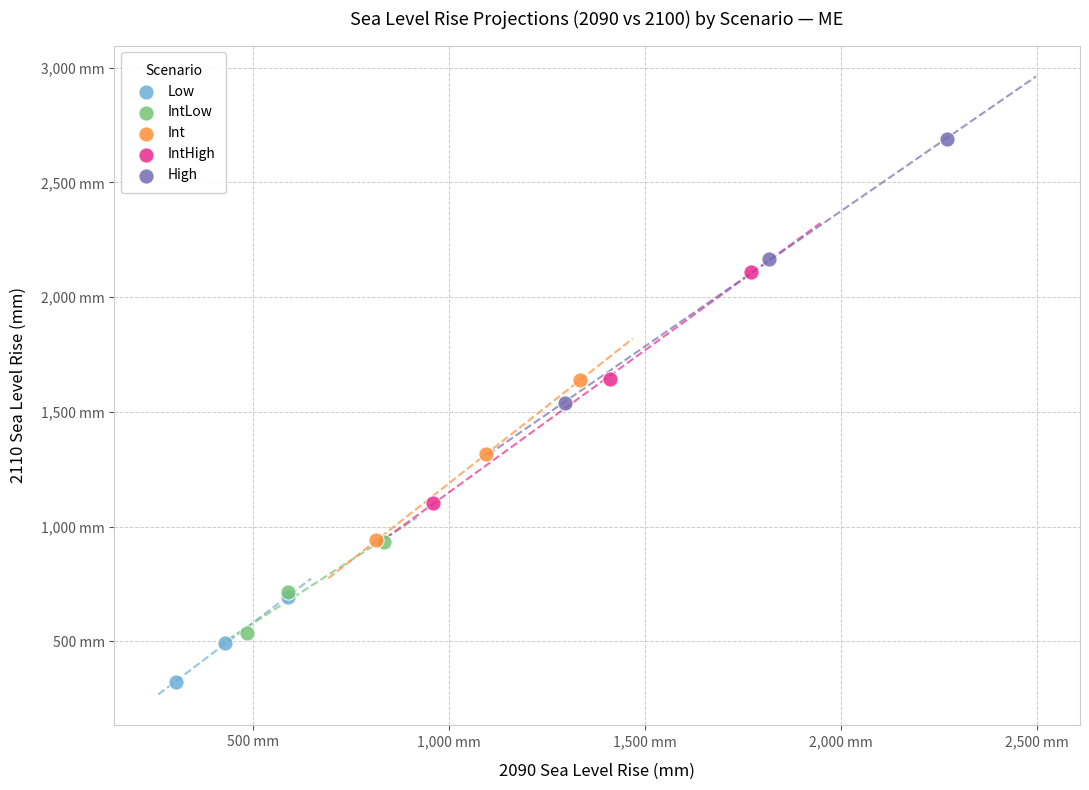

What are all the series names shown in the legend?

Low, IntLow, Int, IntHigh, High